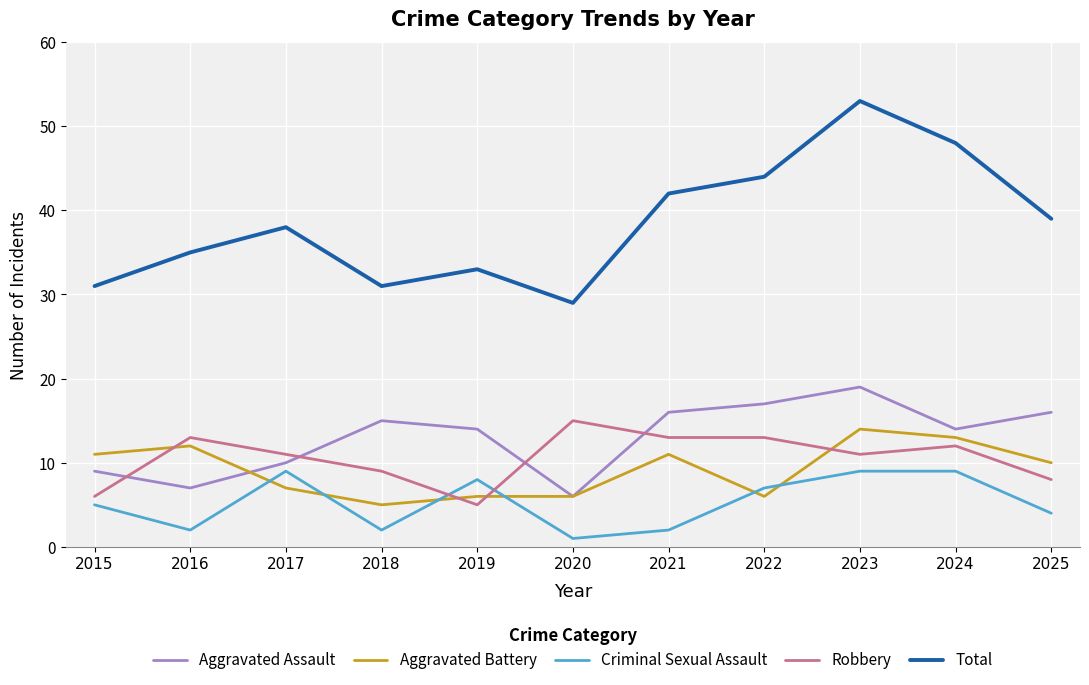

Where is Aggravated Battery nearest to the value 9?

2025